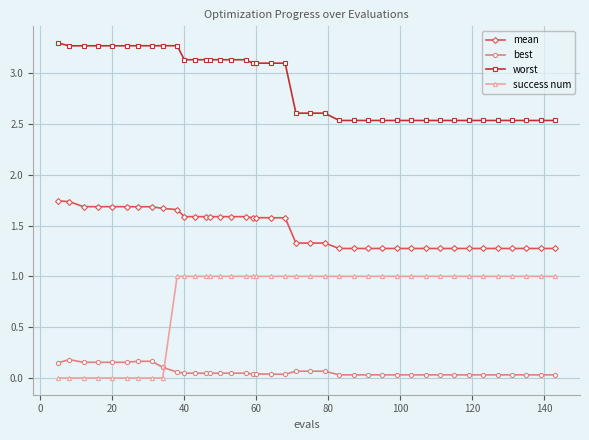

How many worst values are between 2 and 3?

19